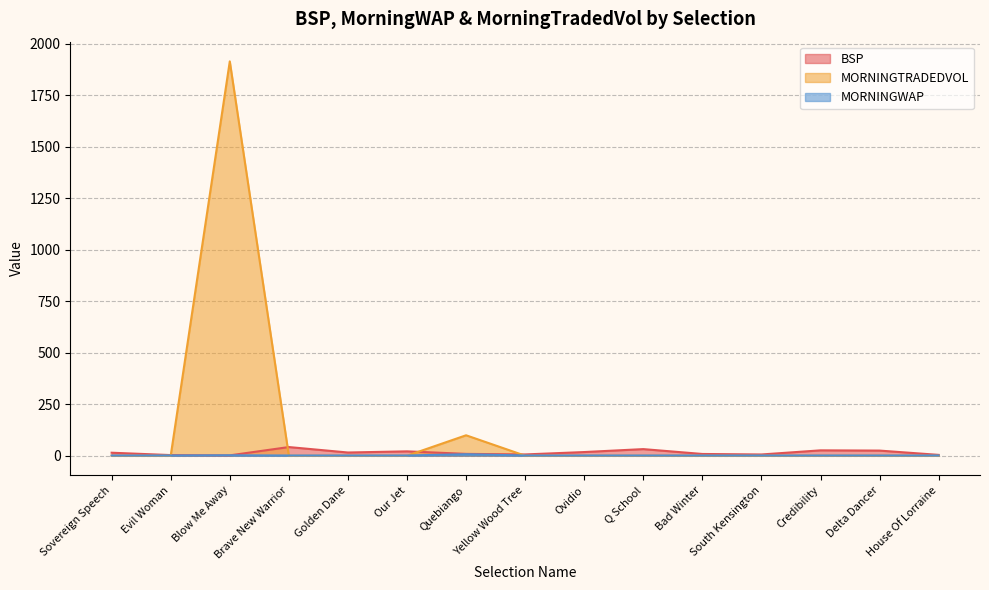

What is the difference between the maximum and minimum values in the BSP series?

40.3